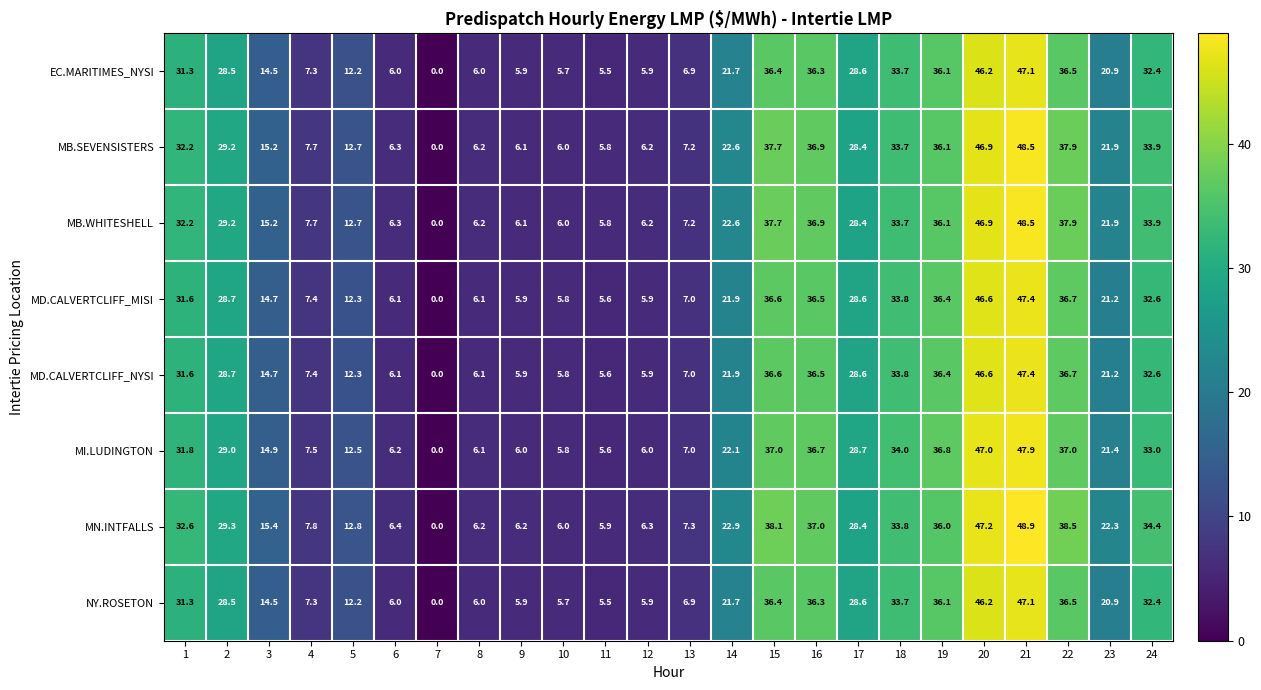

At how many categories does at least one series exceed 23?

11